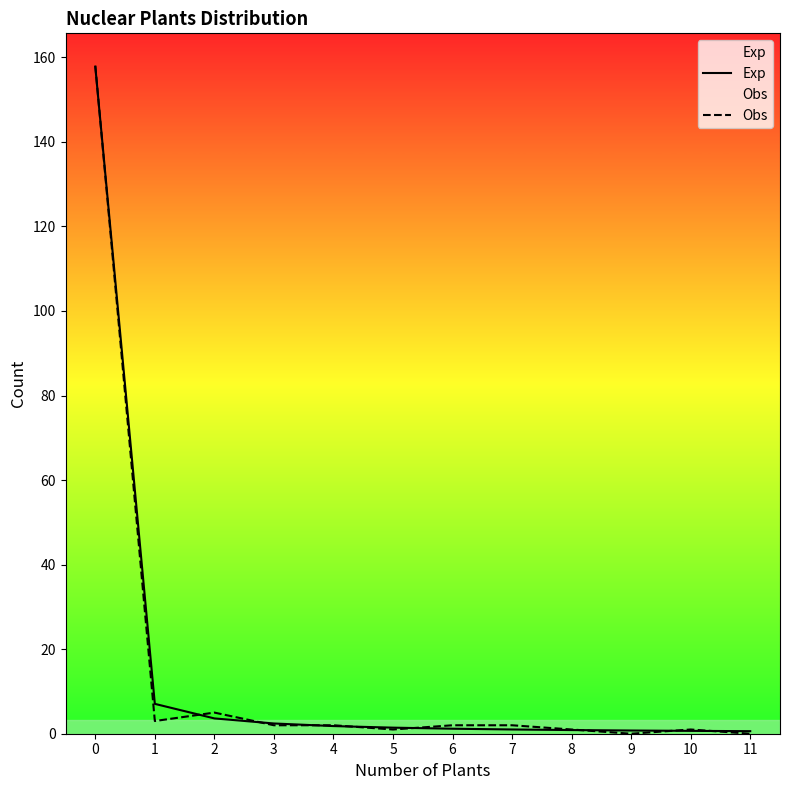

What are all the series names shown in the legend?

Exp, Obs